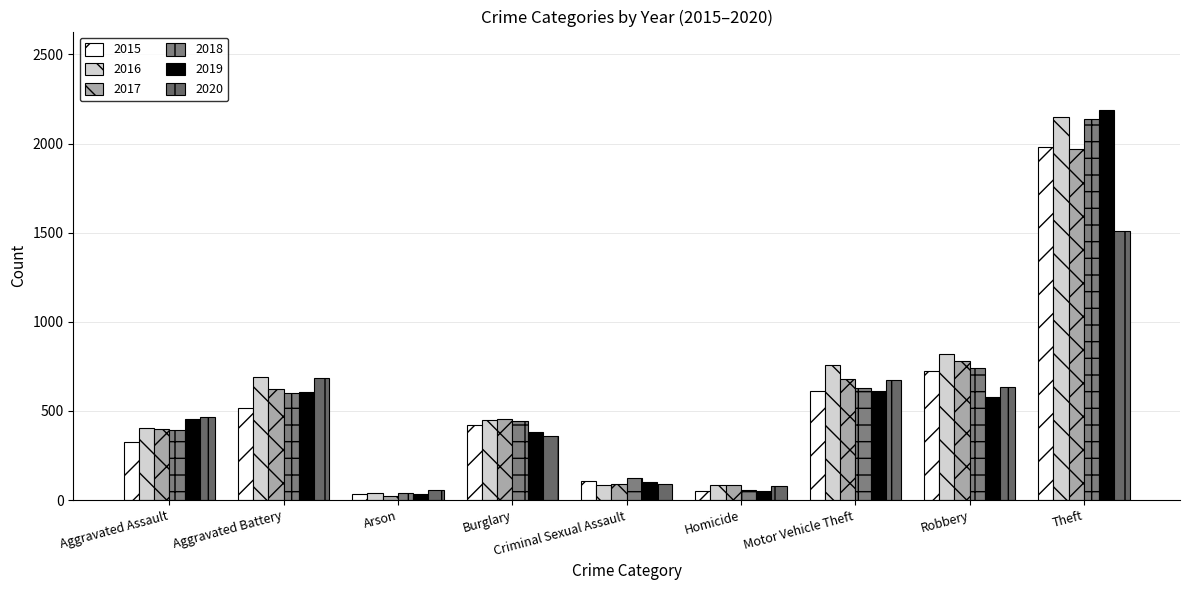

The 2016 series shows 402 at Aggravated Assault. True or false?

True